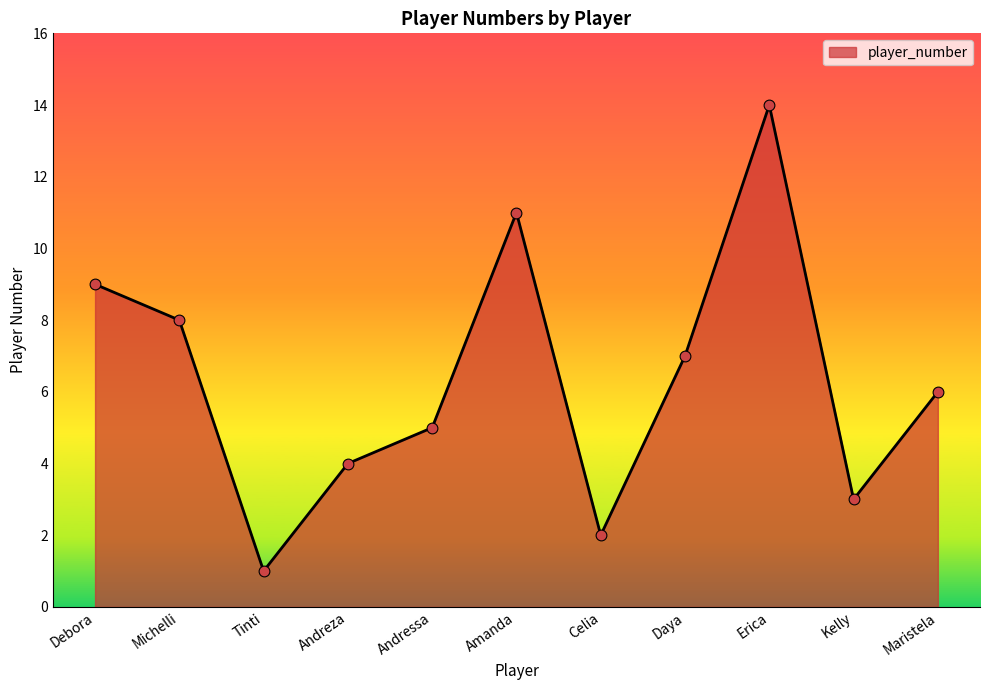

What is the change in value from Andressa to Celia?

-3